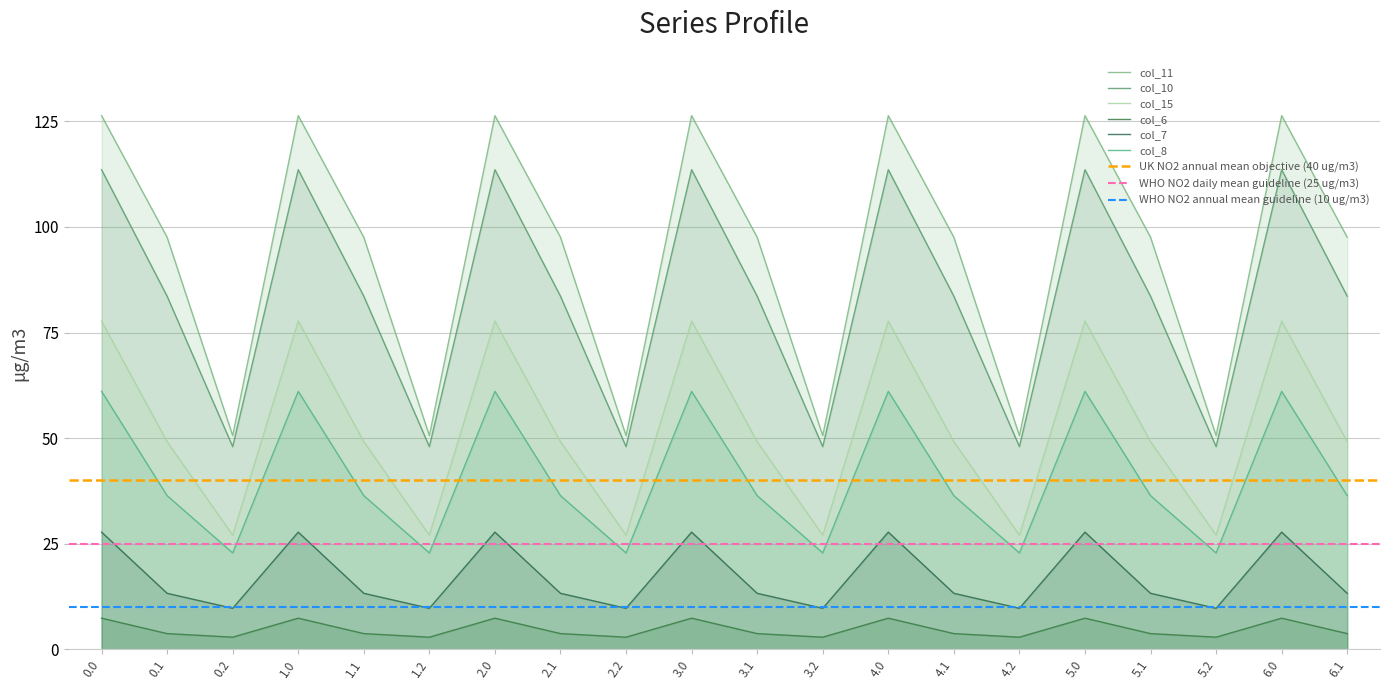

Which has a higher value, 1.2 or 1.1?

1.1